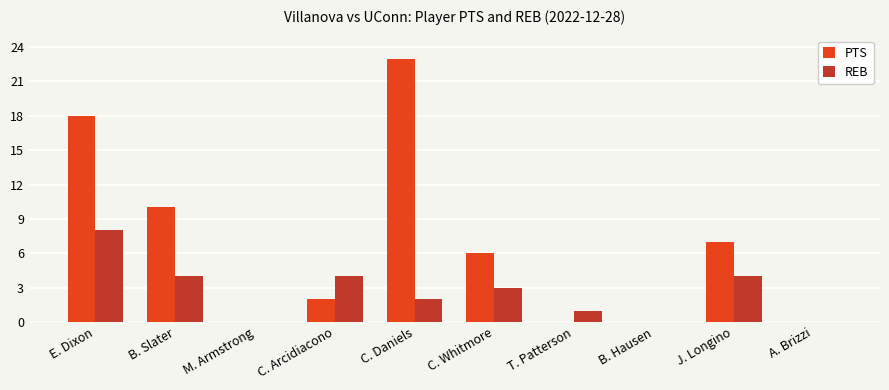

What is the maximum value shown in the chart?

23